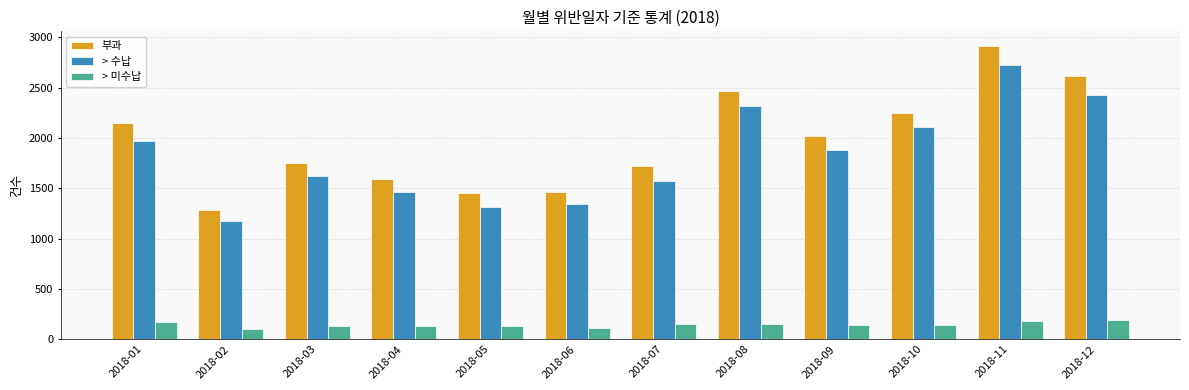

What is the greatest value displayed?

2914